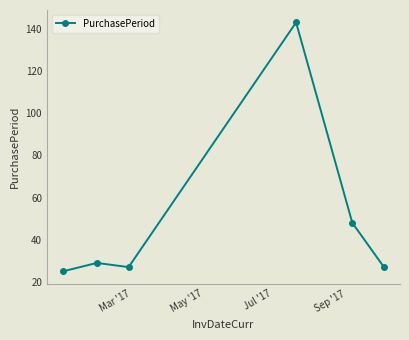

What is the minimum value shown in the chart?

25